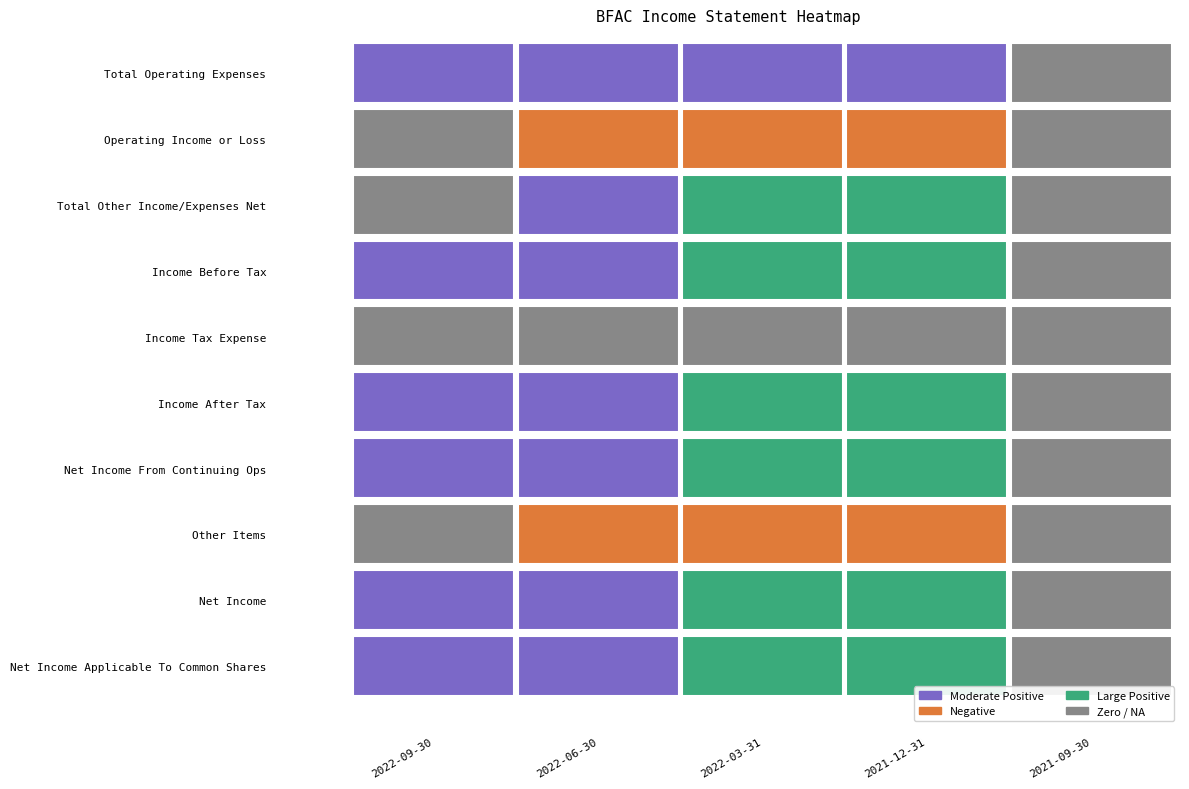

How many categories are shown in the chart?

5